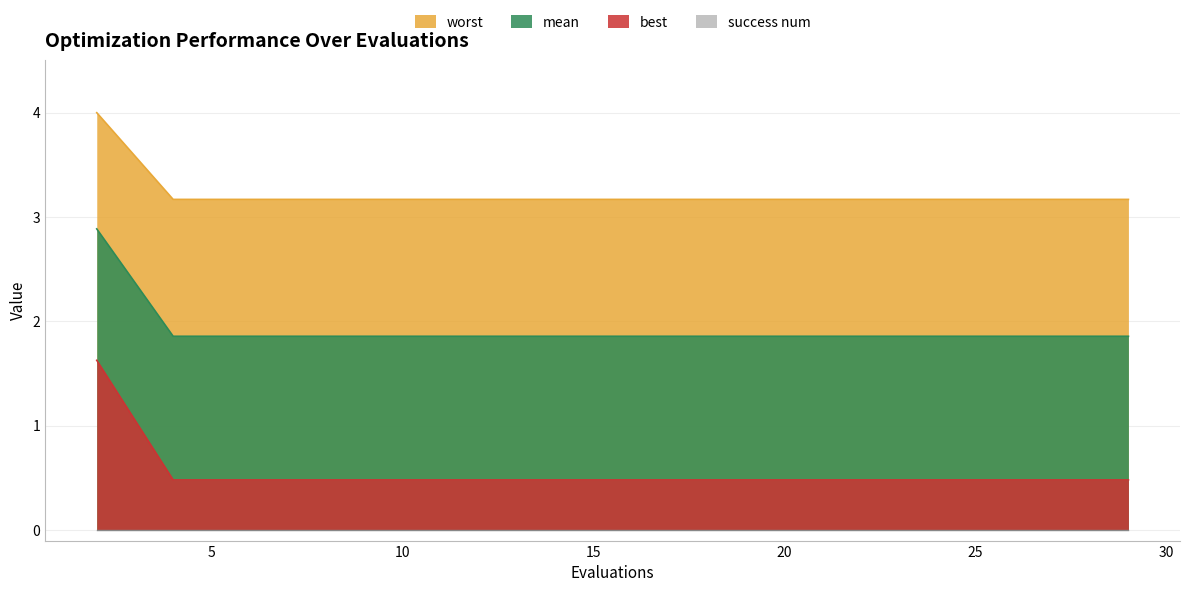

At which category is the sum across all series the highest?

2